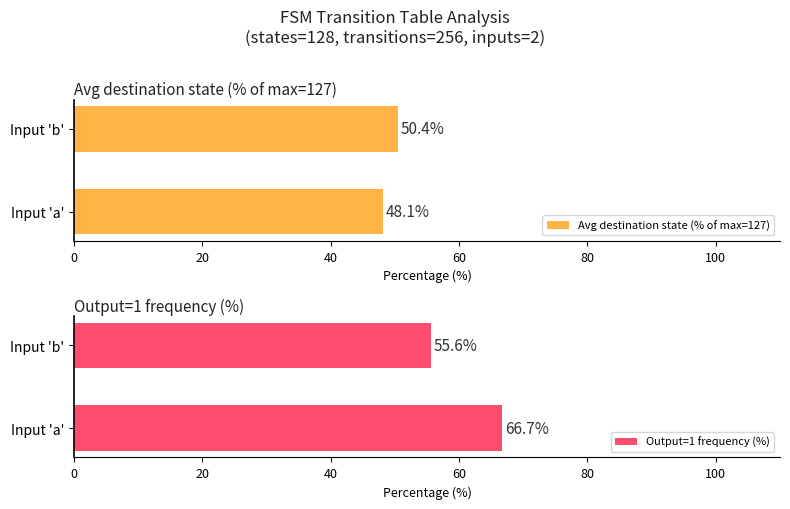

Does the chart contain any negative values?

No